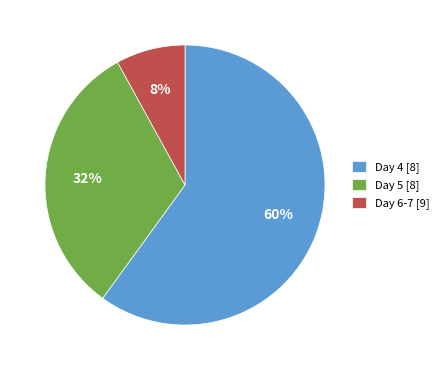

What is the largest slice in the pie chart?

Day 4 [8]